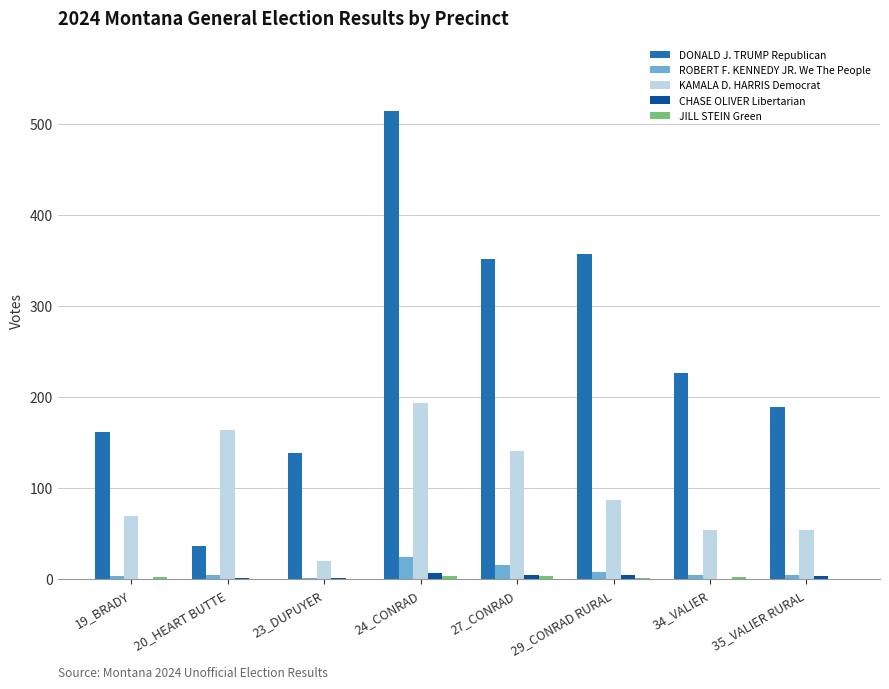

True or false: DONALD J. TRUMP Republican has a value of 9 at 20_HEART BUTTE.

False